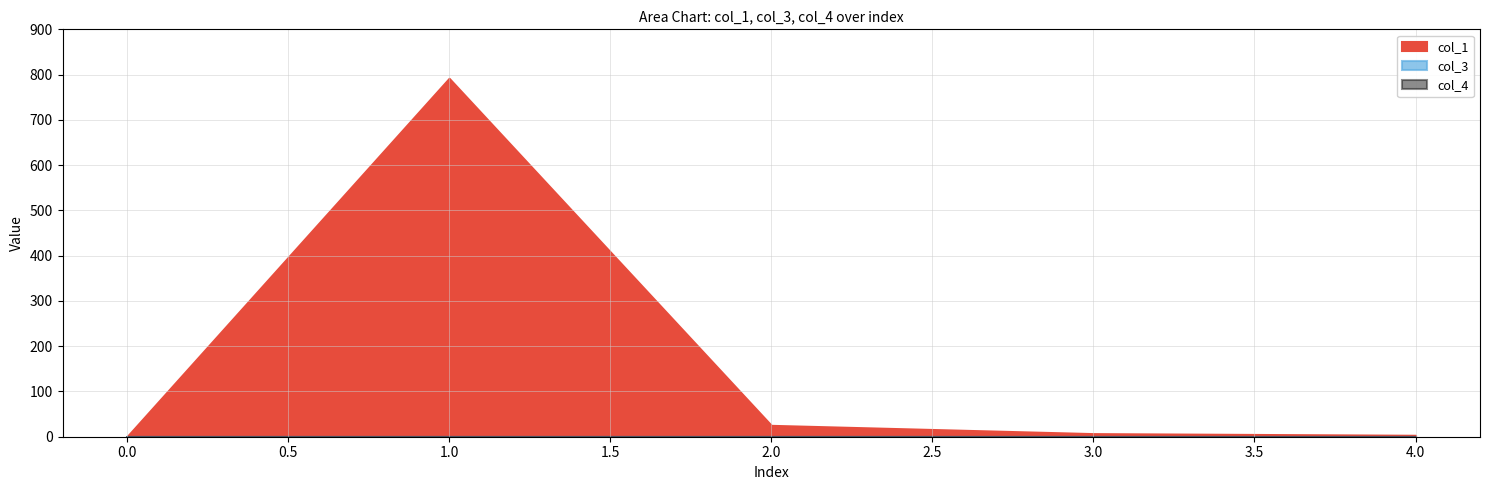

Between 3 and 0, which is larger?

3